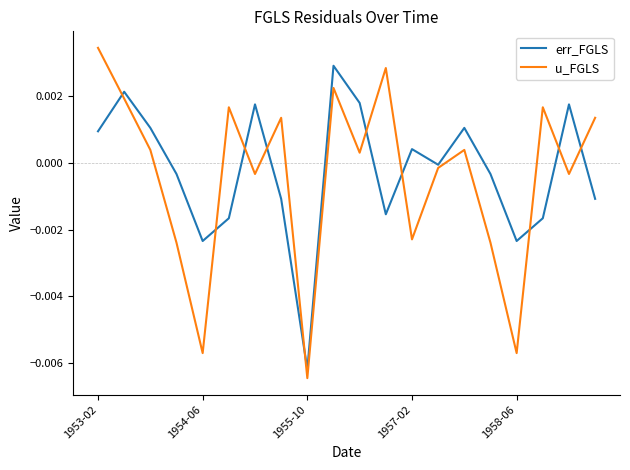

What are all the series names shown in the legend?

err_FGLS, u_FGLS